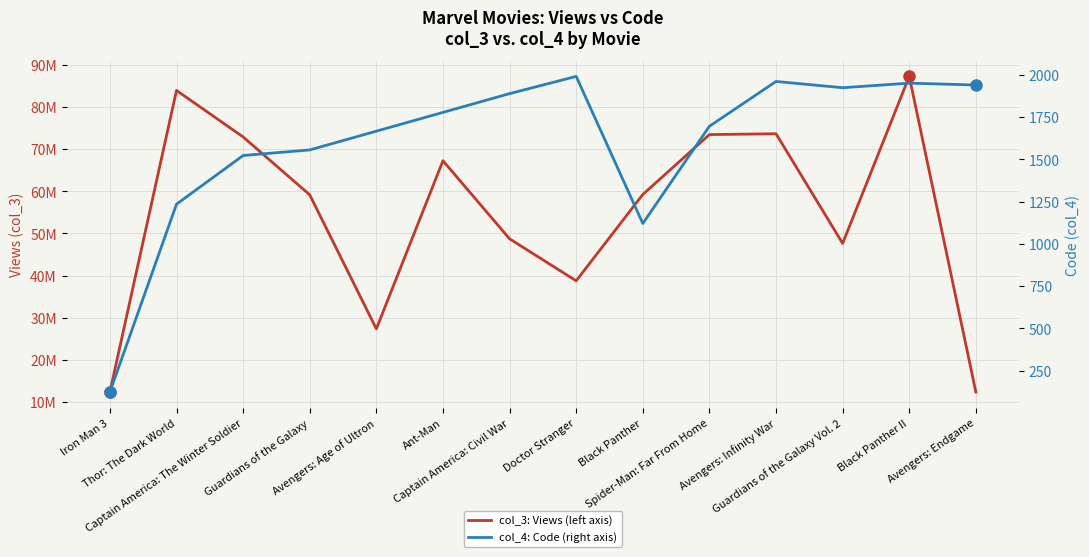

Reading left to right, what are all the values shown in this chart?

col_3: Views (left axis): Iron Man 3=12364871	Thor: The Dark World=83927452	Captain America: The Winter Soldier=72893743	Guardians of the Galaxy=59156124	Avengers: Age of Ultron=27342925	Ant-Man=67251236	Captain America: Civil War=48712637	Doctor Stranger=38746288	Black Panther=59236499	Spider-Man: Far From Home=73451710	Avengers: Infinity War=73647111	Guardians of the Galaxy Vol. 2=47628312	Black Panther II=87263813	Avengers: Endgame=12347814
col_4: Code (right axis): Iron Man 3=123	Thor: The Dark World=1234	Captain America: The Winter Soldier=1522	Guardians of the Galaxy=1555	Avengers: Age of Ultron=1666	Ant-Man=1777	Captain America: Civil War=1888	Doctor Stranger=1990	Black Panther=1120	Spider-Man: Far From Home=1695	Avengers: Infinity War=1960	Guardians of the Galaxy Vol. 2=1923	Black Panther II=1950	Avengers: Endgame=1939